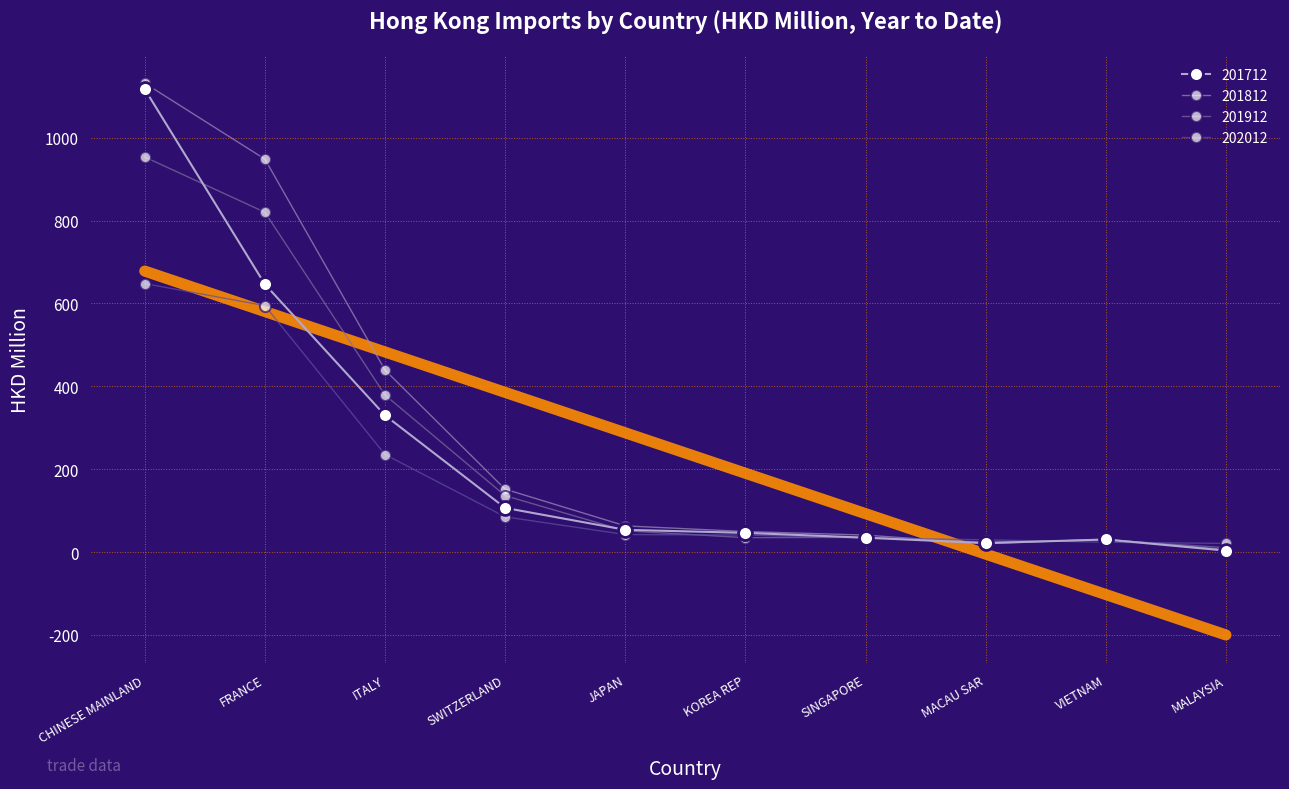

Which series has the largest total across all categories?

201812